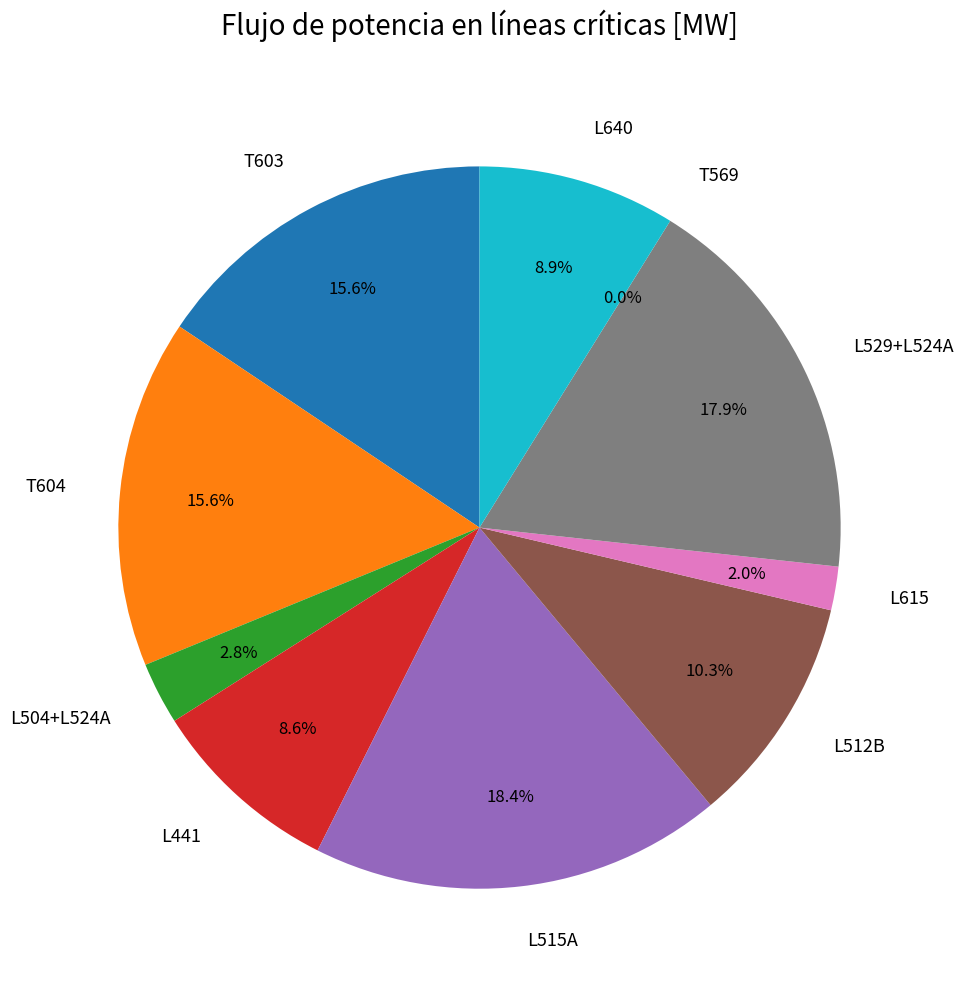

Approximately how many times larger is the value at T603 compared to L640?

1.8